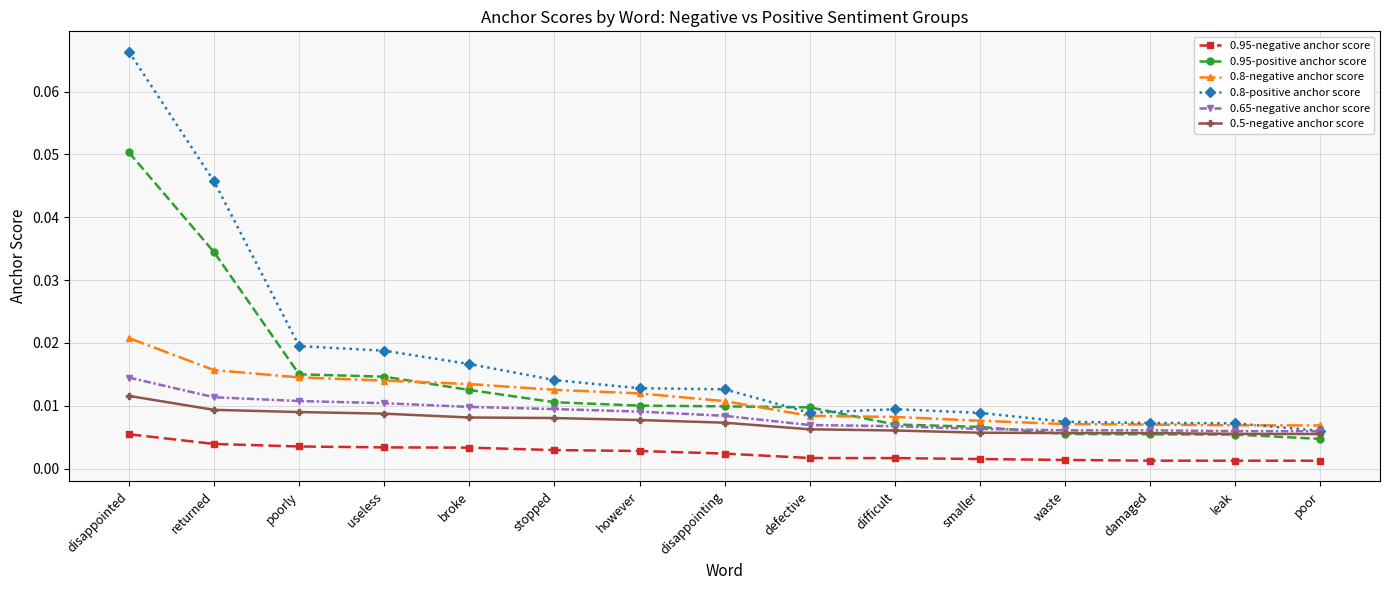

True or false: 0.5-negative anchor score and 0.8-negative anchor score intersect in this chart.

False